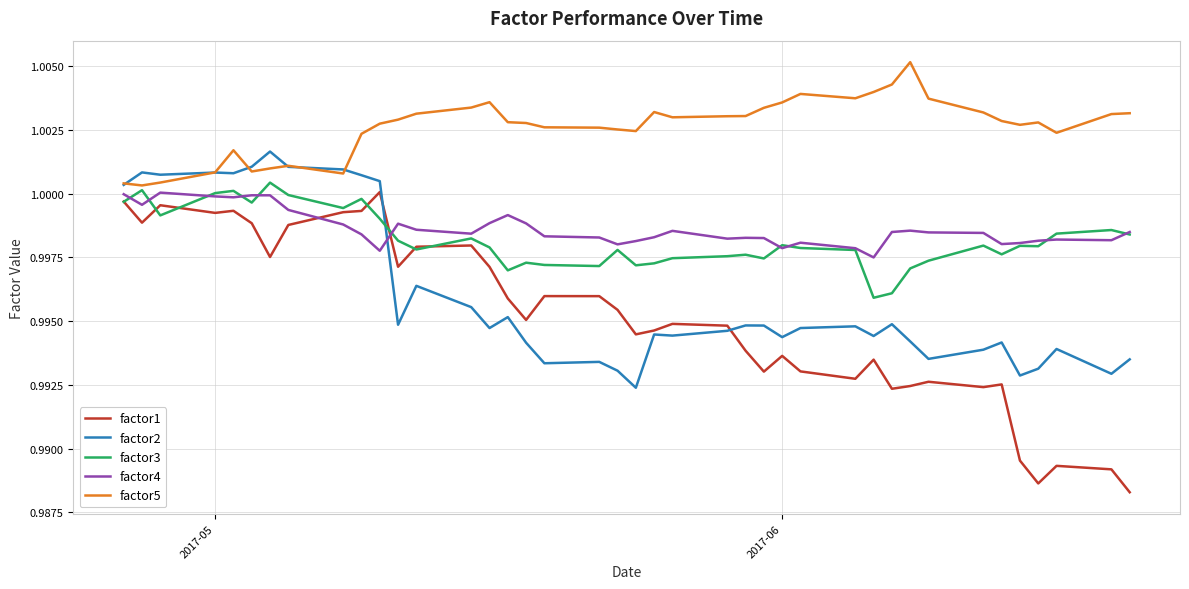

Which series has the largest total across all categories?

factor5